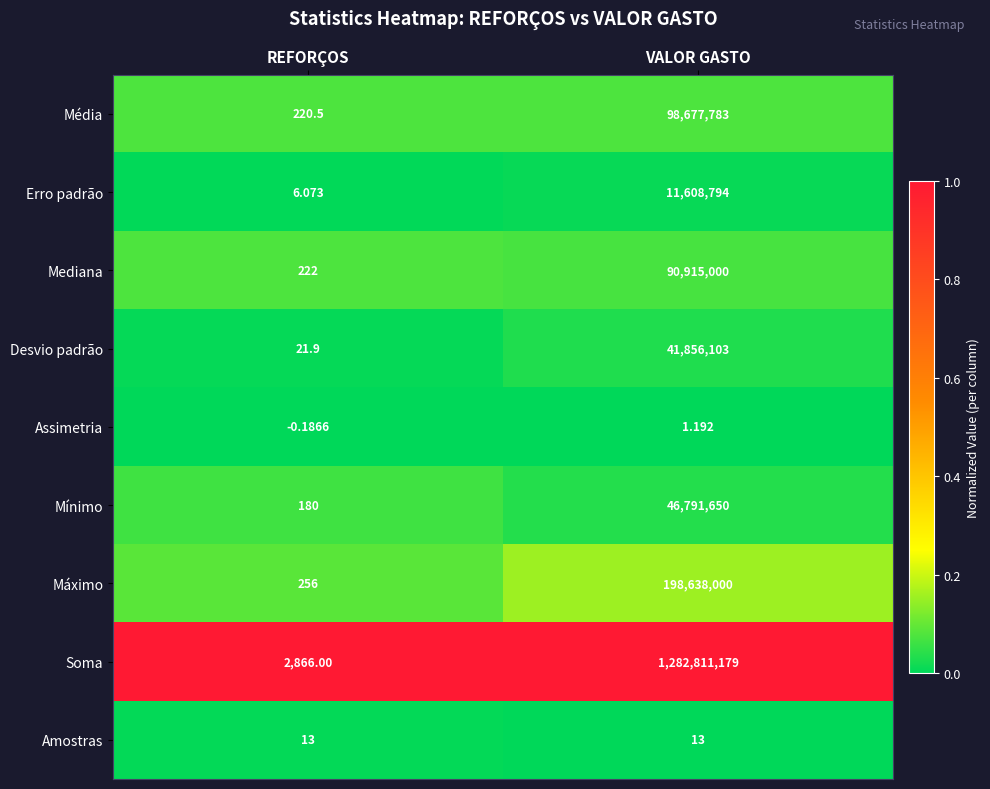

What is the total value across all series at VALOR GASTO?

1771298523.2